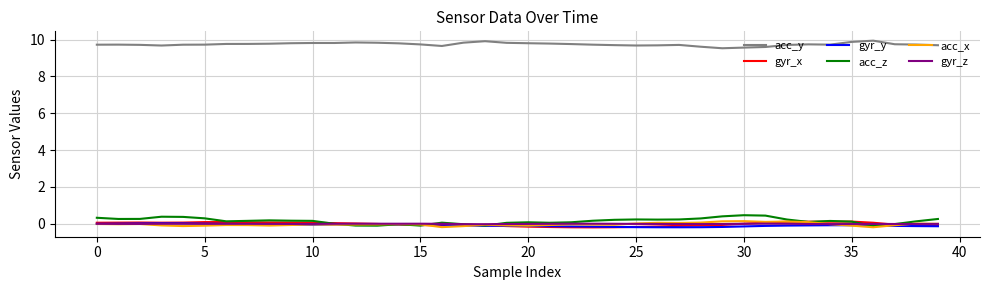

Which series has the largest total across all categories?

acc_y